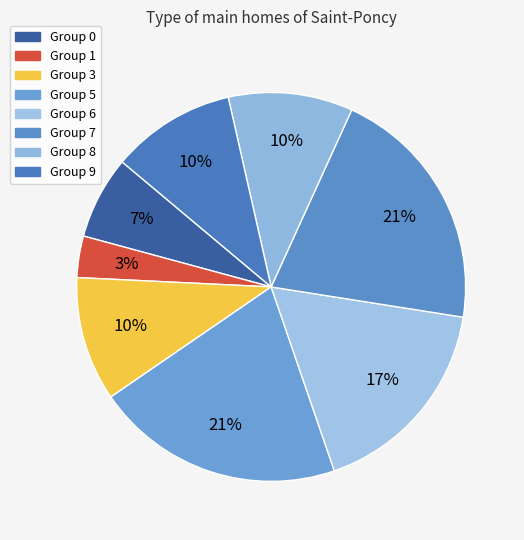

Count the number of slices in the pie.

8